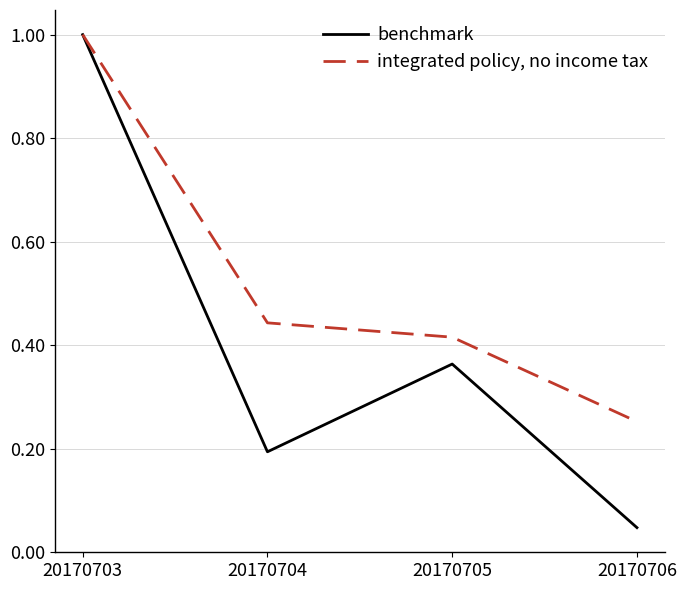

What is the maximum value shown in the chart?

1.0